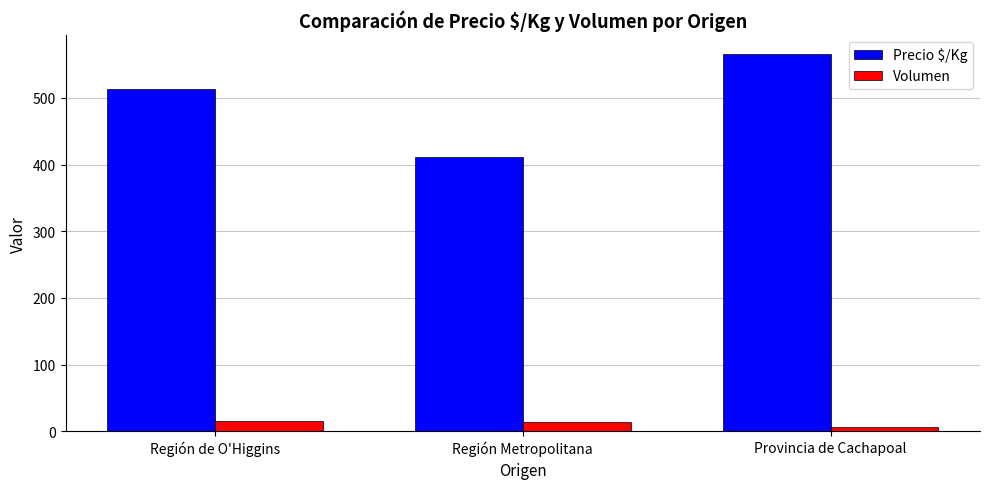

Rank the series by their average value, from highest to lowest.

Precio $/Kg, Volumen